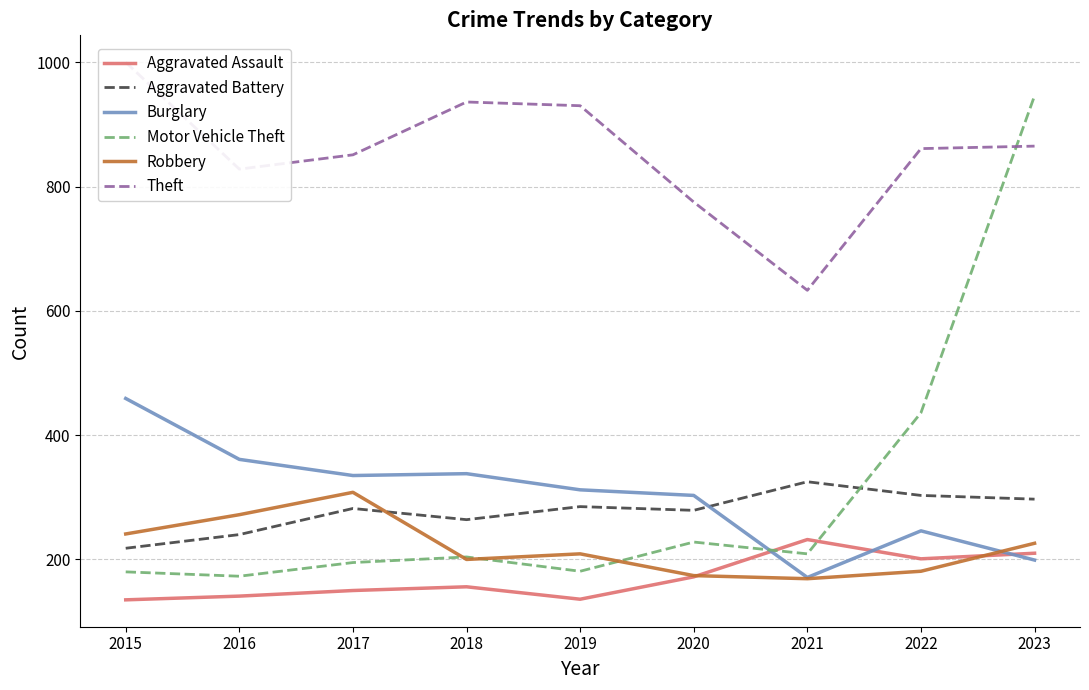

Which series changed the most between 2019 and 2021?

Theft